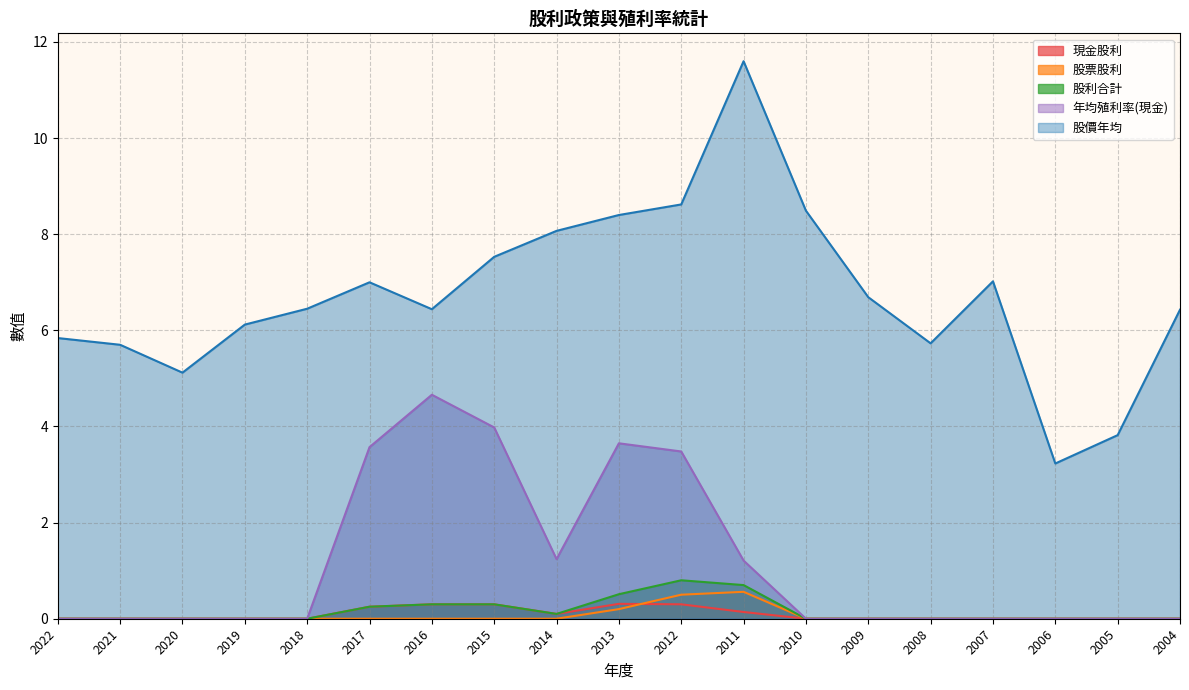

List the labels in order of 股票股利 value, largest first.

2011, 2012, 2013, 2022, 2021, 2020, 2019, 2018, 2017, 2016, 2015, 2014, 2010, 2009, 2008, 2007, 2006, 2005, 2004